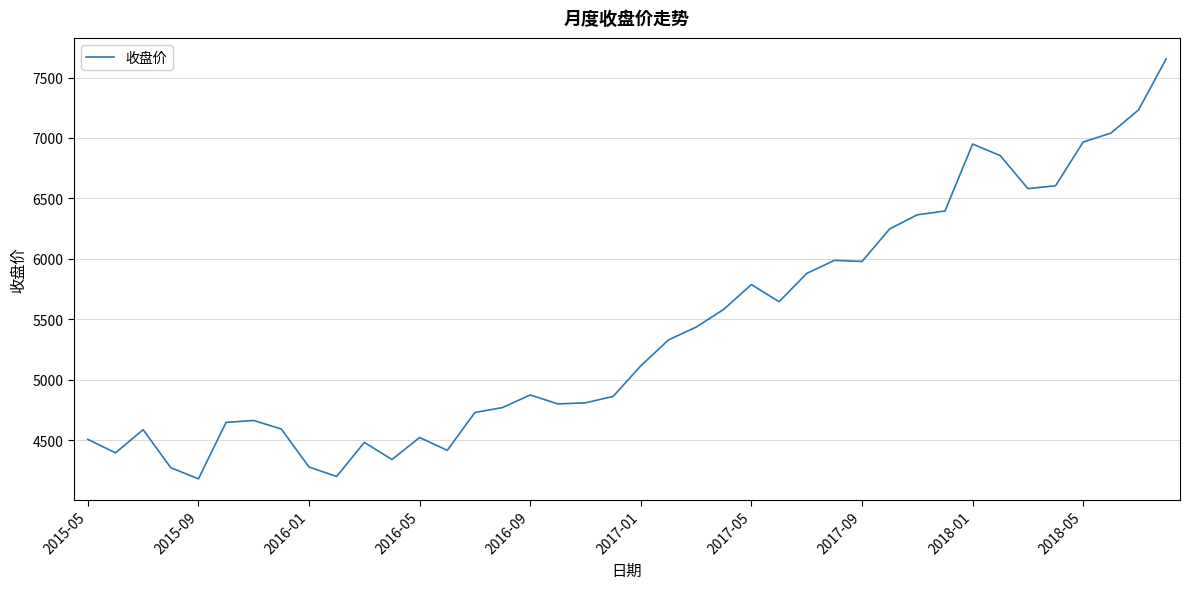

What is the difference between the maximum and minimum values?

3473